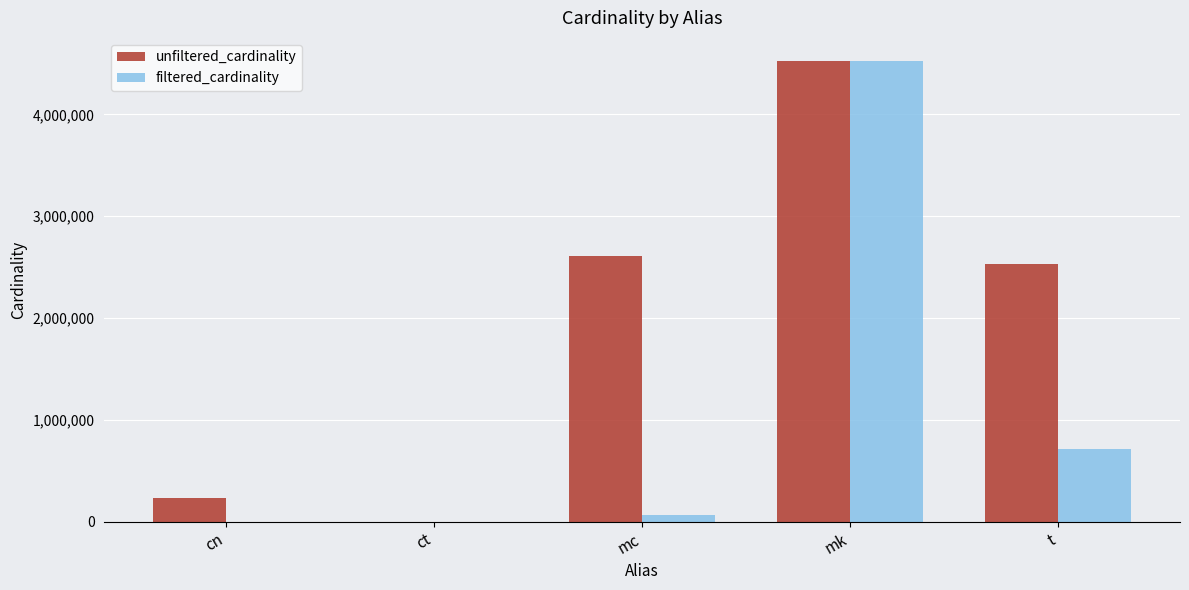

How many distinct data groups are displayed?

2